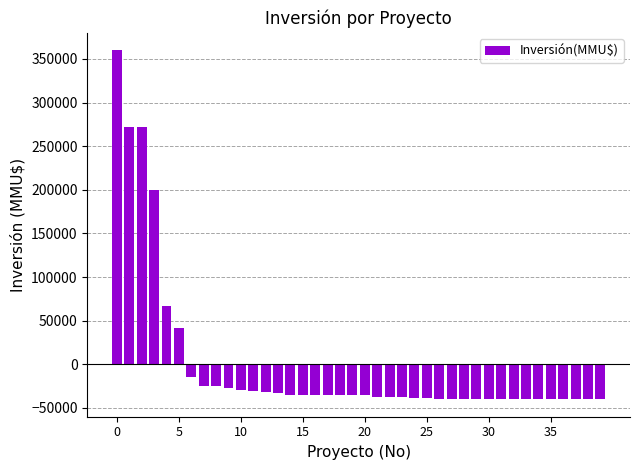

What is the smallest value displayed?

-40101.4